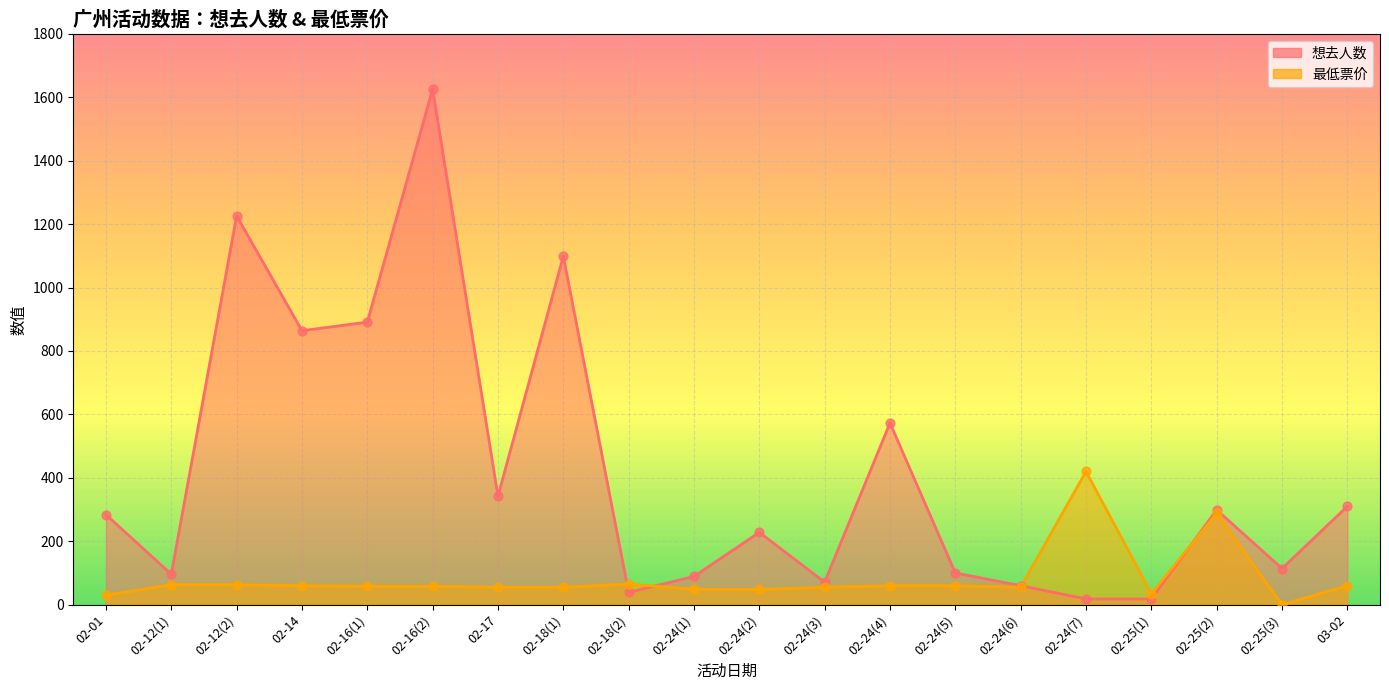

Which series reaches the minimum Y coordinate?

最低票价